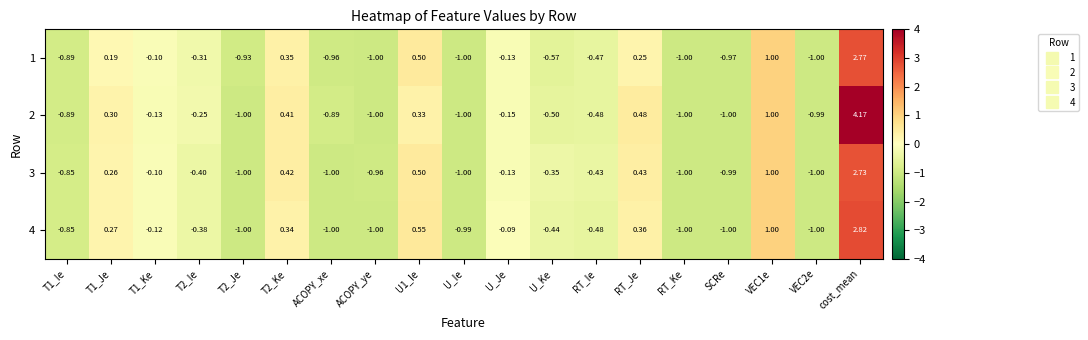

Is the value of 3 at T1_Je greater than the value of 1 at T2_Je?

Yes